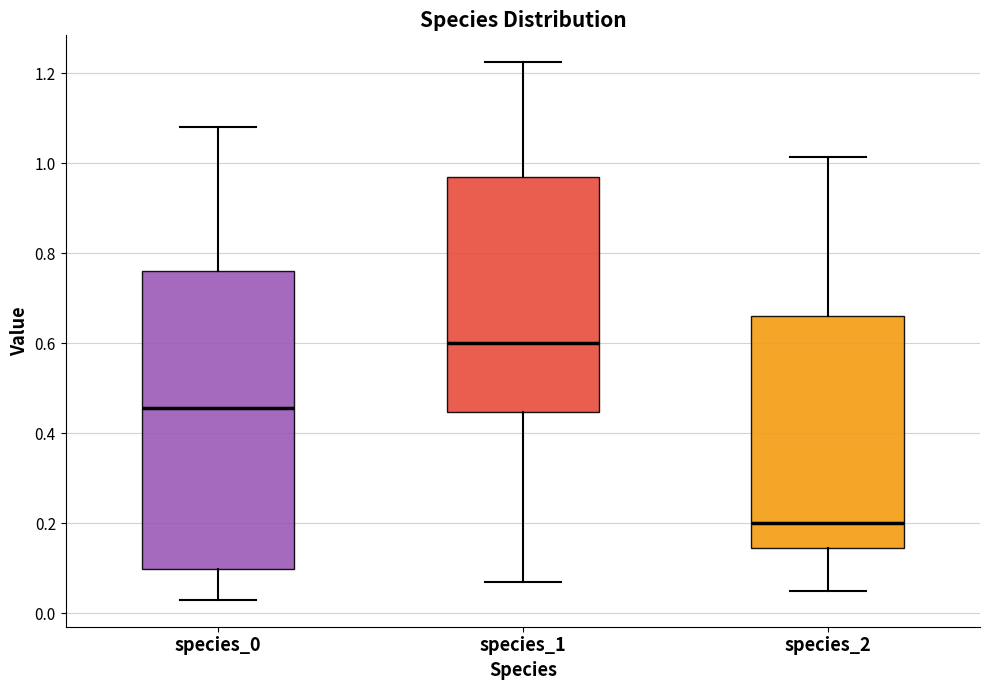

Reading left to right, transcribe this box plot: for each box, give where its median line is, the range the box spans, and where its two whiskers end, as read against the y-axis. The values are not printed on the chart, so give them approximately, as read against the axis.

species_0: median 0.46, box 0.10 to 0.76, whiskers 0.04 to 1.08
species_1: median 0.60, box 0.44 to 0.96, whiskers 0.08 to 1.22
species_2: median 0.20, box 0.14 to 0.66, whiskers 0.06 to 1.02